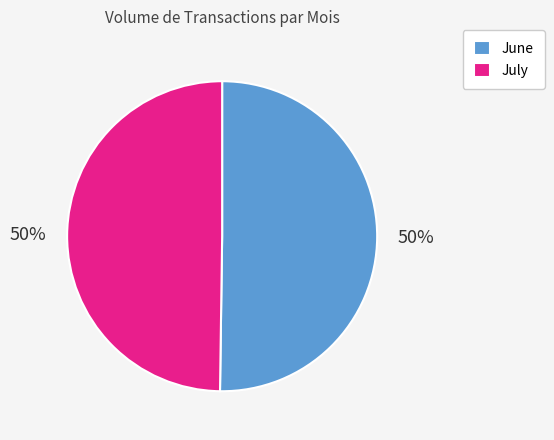

To the nearest percent, what portion does July represent?

50%